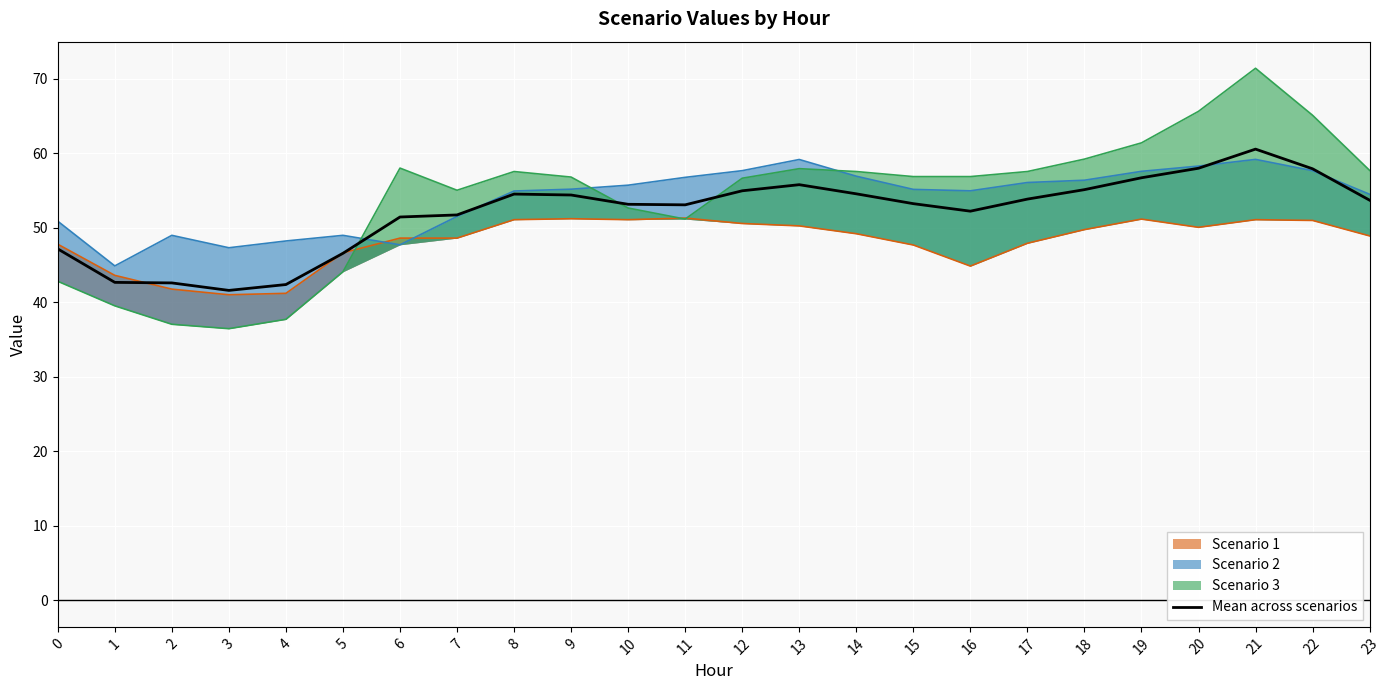

Where does the data first go above 53?

8